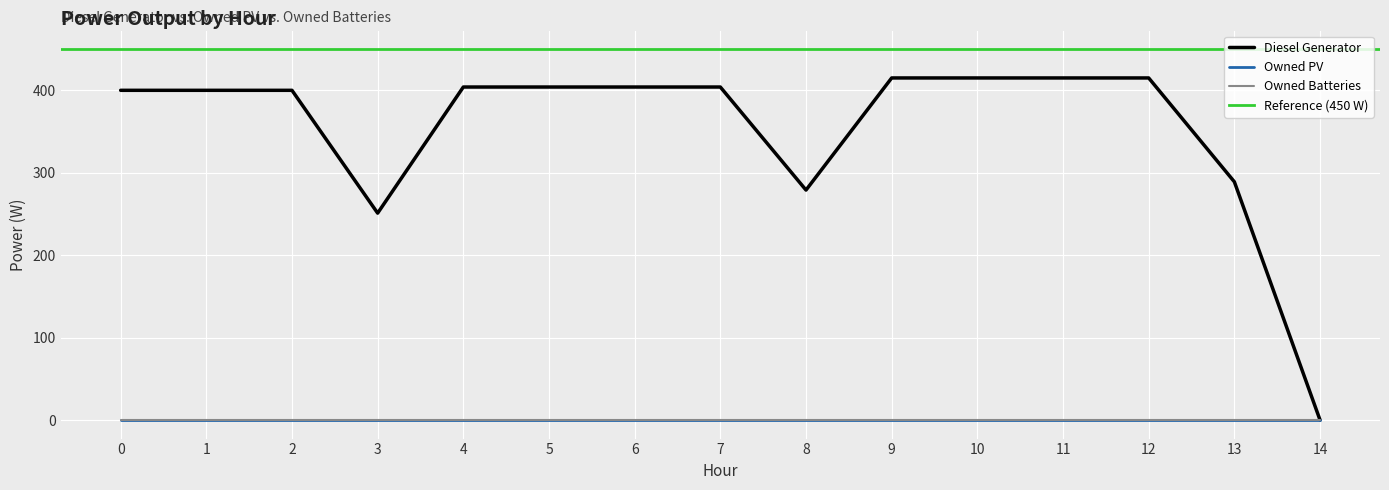

What is the average value of the Diesel Generator series?

353.0